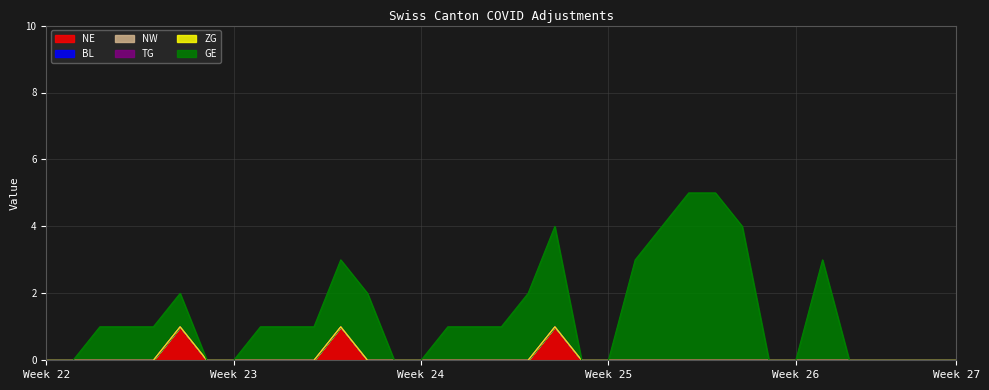

Reading left to right, what are all the values shown in this chart?

NE: 0	0	0	0	0	1	0	0	0	0	0	1	0	0	0	0	0	0	0	1	0	0	0	0	0	0	0	0	0	0	0	0	0	0	0
BL: 0	0	0	0	0	0	0	0	0	0	0	0	0	0	0	0	0	0	0	0	0	0	0	0	0	0	0	0	0	0	0	0	0	0	0
NW: 0	0	0	0	0	0	0	0	0	0	0	0	0	0	0	0	0	0	0	0	0	0	0	0	0	0	0	0	0	0	0	0	0	0	0
TG: 0	0	0	0	0	0	0	0	0	0	0	0	0	0	0	0	0	0	0	0	0	0	0	0	0	0	0	0	0	0	0	0	0	0	0
ZG: 0	0	0	0	0	0	0	0	0	0	0	0	0	0	0	0	0	0	0	0	0	0	0	0	0	0	0	0	0	0	0	0	0	0	0
GE: 0	0	1	1	1	1	0	0	1	1	1	2	2	0	0	1	1	1	2	3	0	0	3	4	5	5	4	0	0	3	0	0	0	0	0